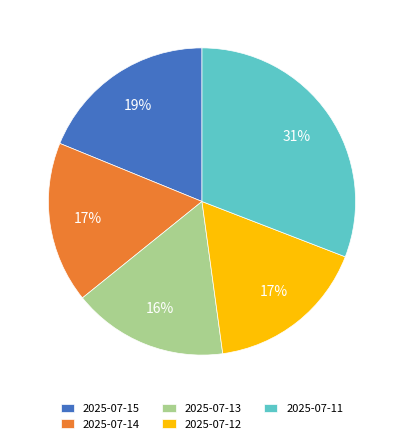

What percentage is the 2025-07-13 slice, to the nearest percent?

16%